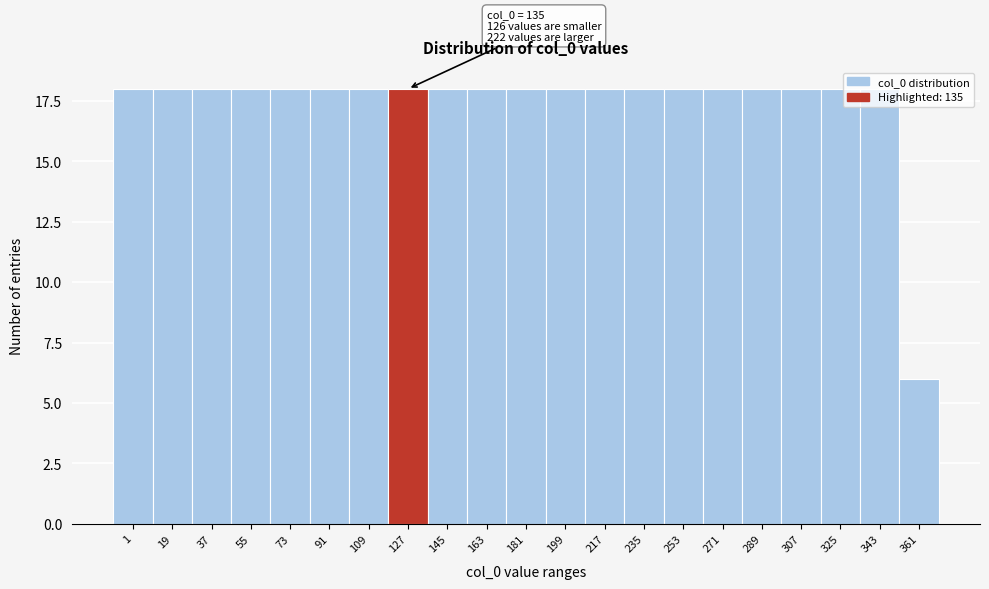

Approximately how many times larger is the value at 109 compared to 163?

1.0